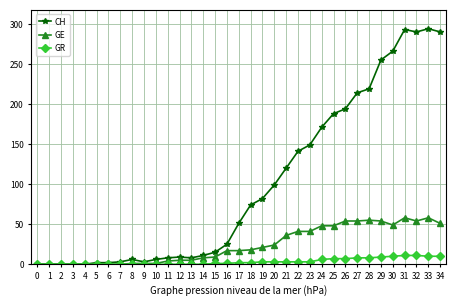

What is the difference between the highest and lowest values at 18?

72